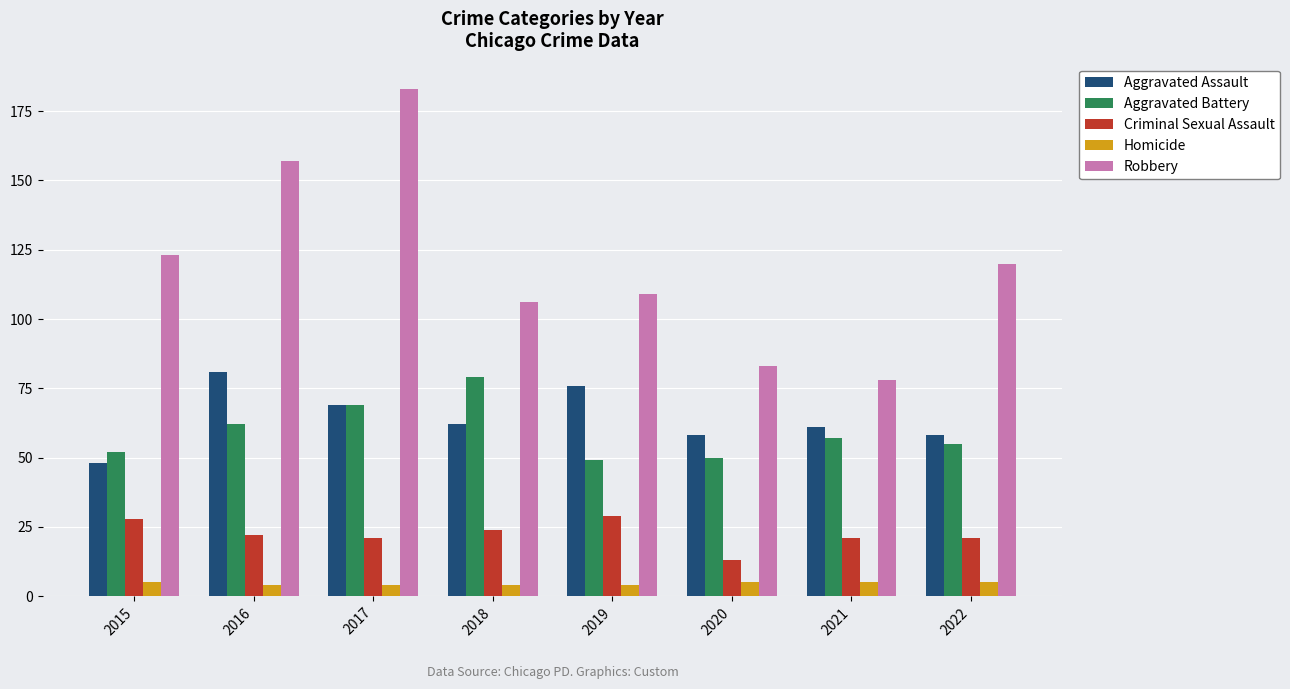

Are the bars horizontal?

No